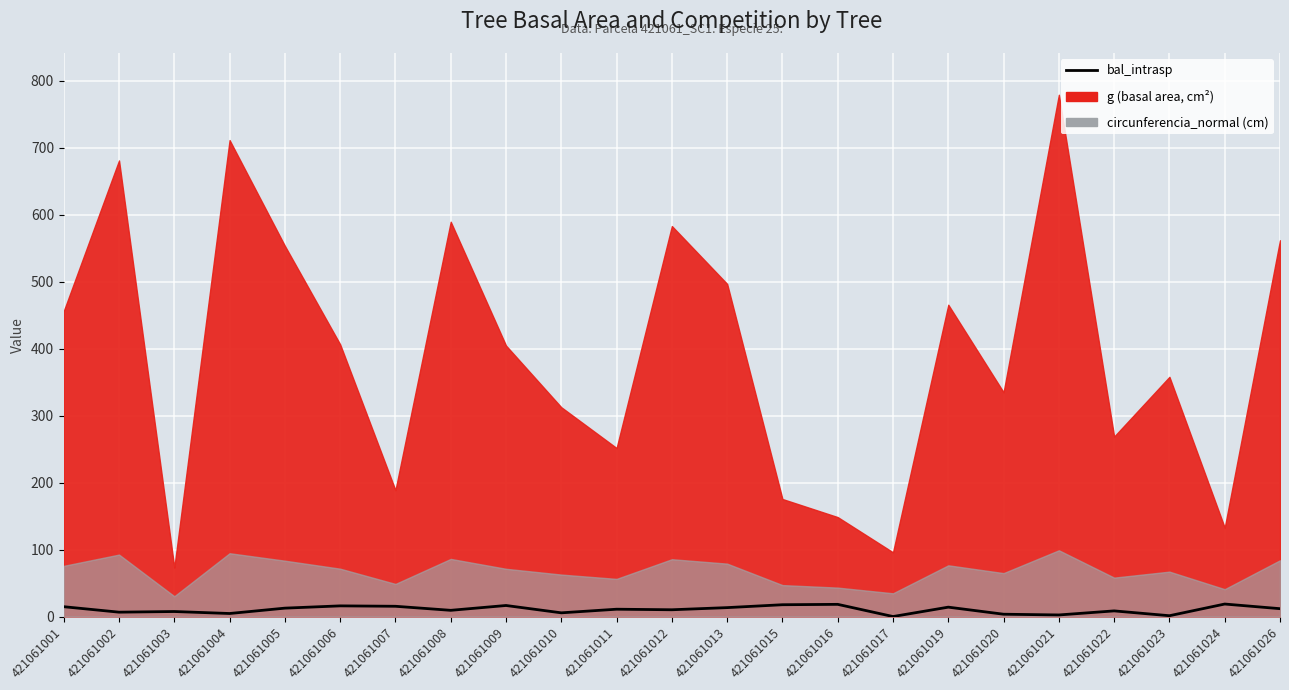

Reading left to right, list all the values displayed in this chart.

14.7	6.5	7.5	4.5	12.5	15.9	15.3	9.3	16.5	5.5	10.9	10.1	13.3	17.6	18.2	0.0	14.0	3.5	2.4	8.4	1.2	18.7	11.7